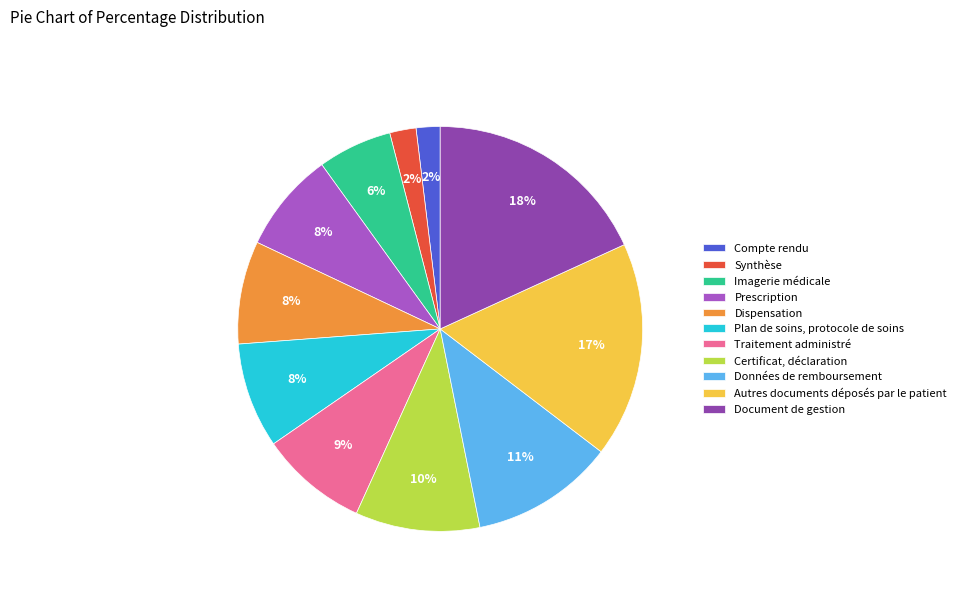

What percentage is the Document de gestion slice, to the nearest percent?

18%